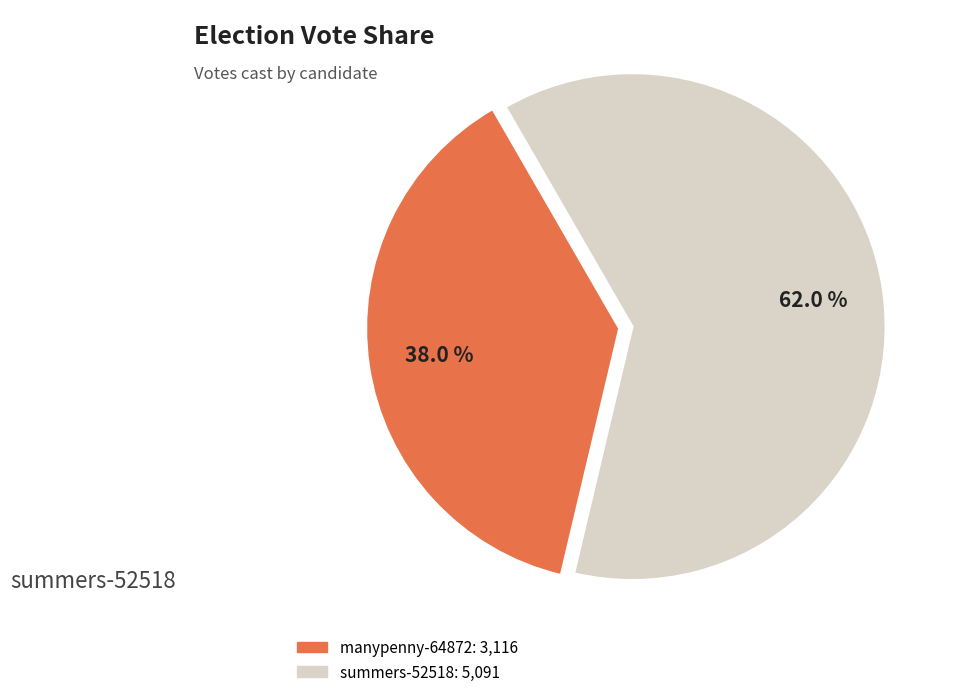

Which slice is the smallest?

manypenny-64872